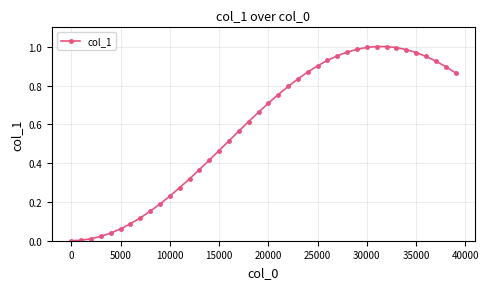

Does the chart have visible grid lines?

Yes